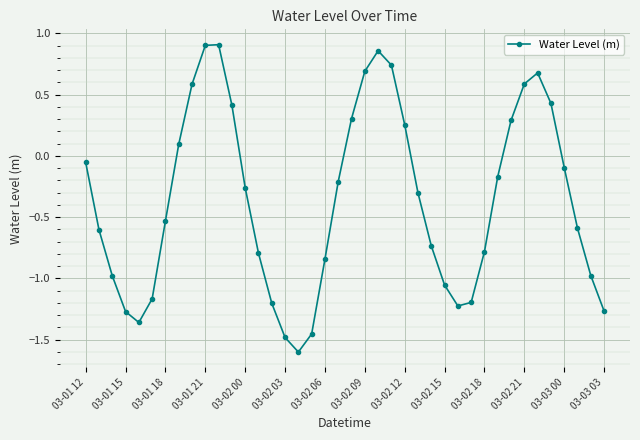

What is the difference between the maximum and minimum values?

2.5